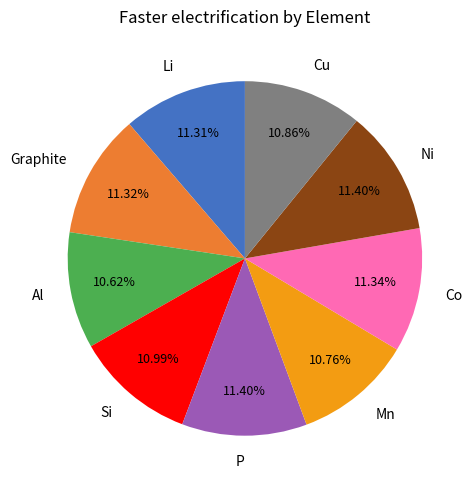

How many slices are in this pie chart?

9